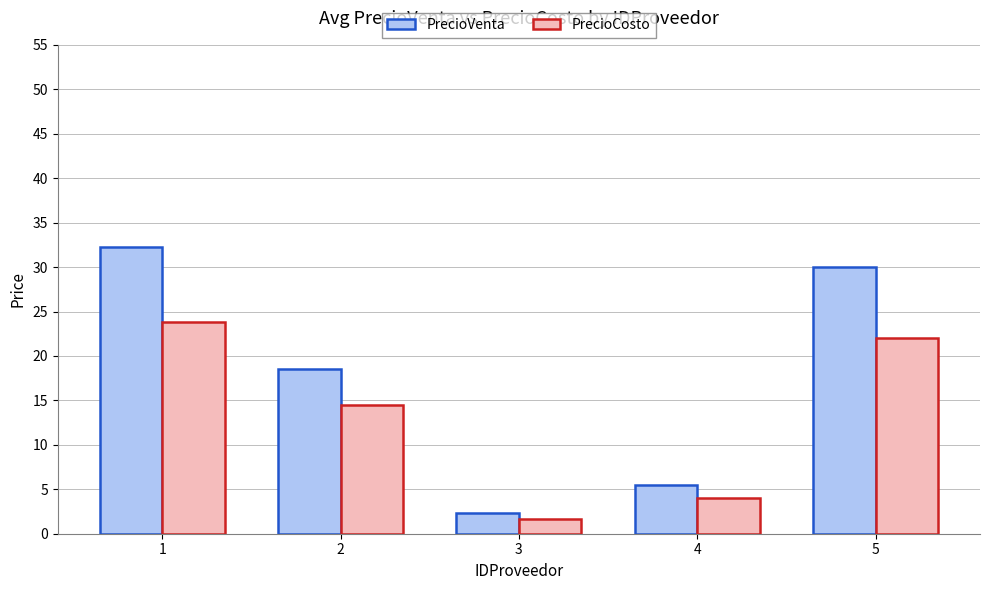

How many categories are shown in the chart?

5